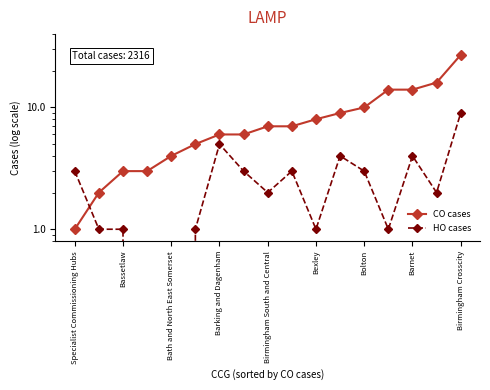

What is the difference between the maximum and minimum values in the HO cases series?

9